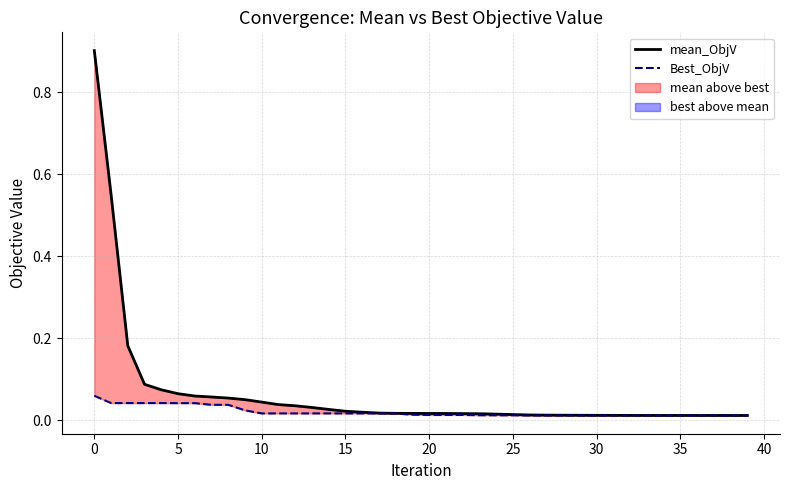

The value of mean_ObjV at 5 is 0.0. True or false?

False